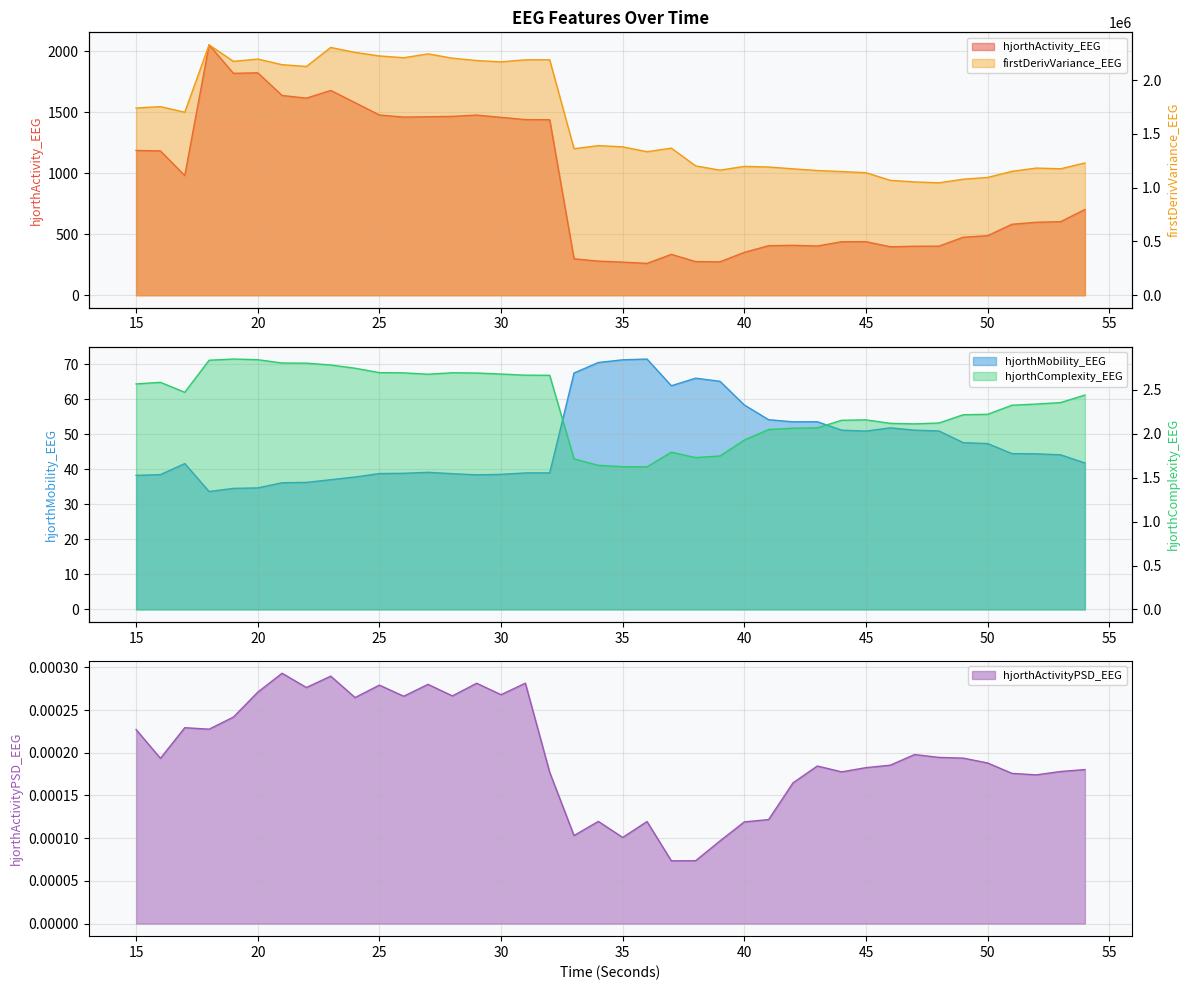

Which series has the largest range (max minus min)?

firstDerivVariance_EEG